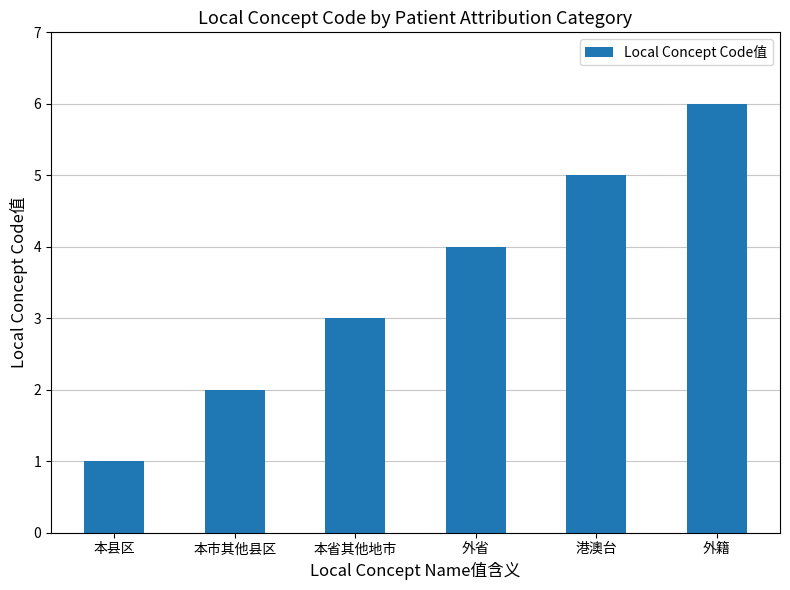

How many distinct data groups are displayed?

1